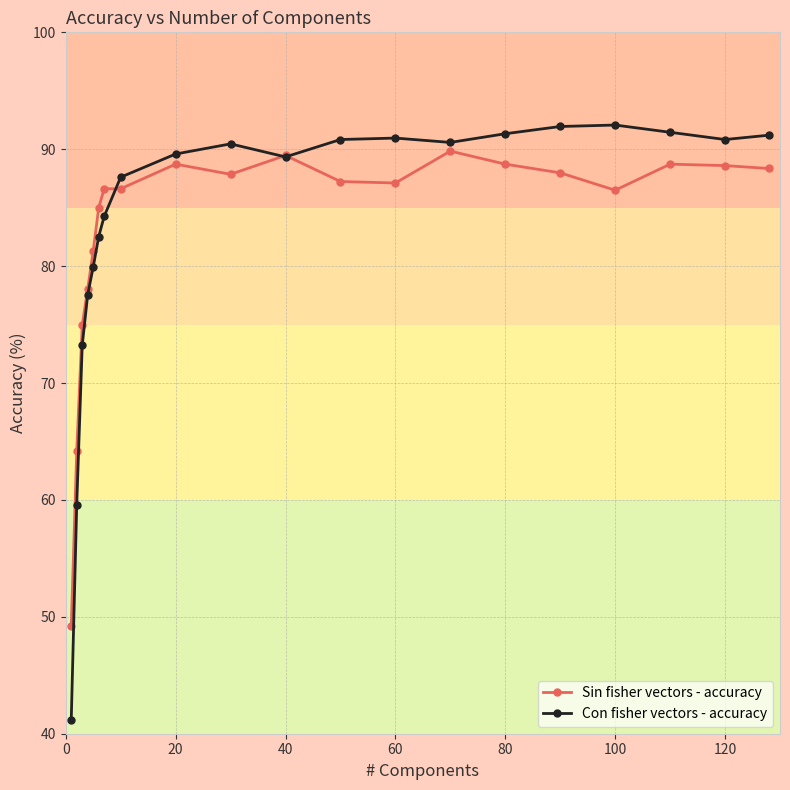

What is the highest value of the Sin fisher vectors - accuracy series?

89.8